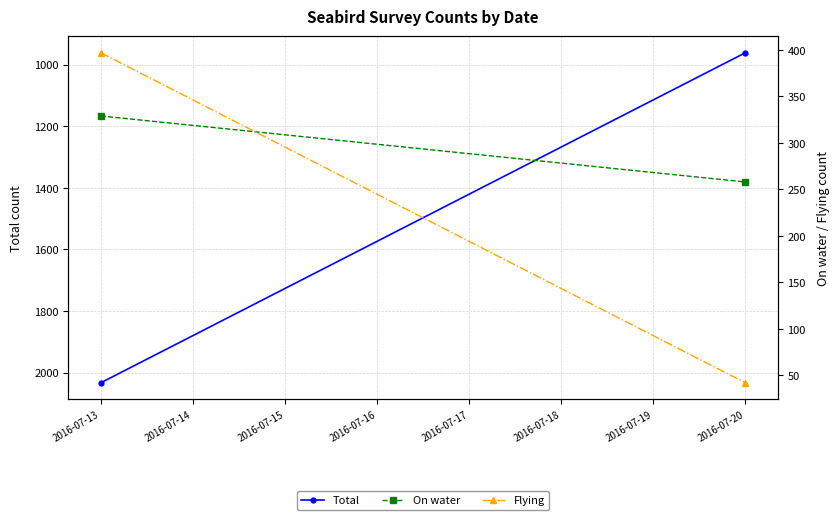

How many lines are shown in the chart?

3